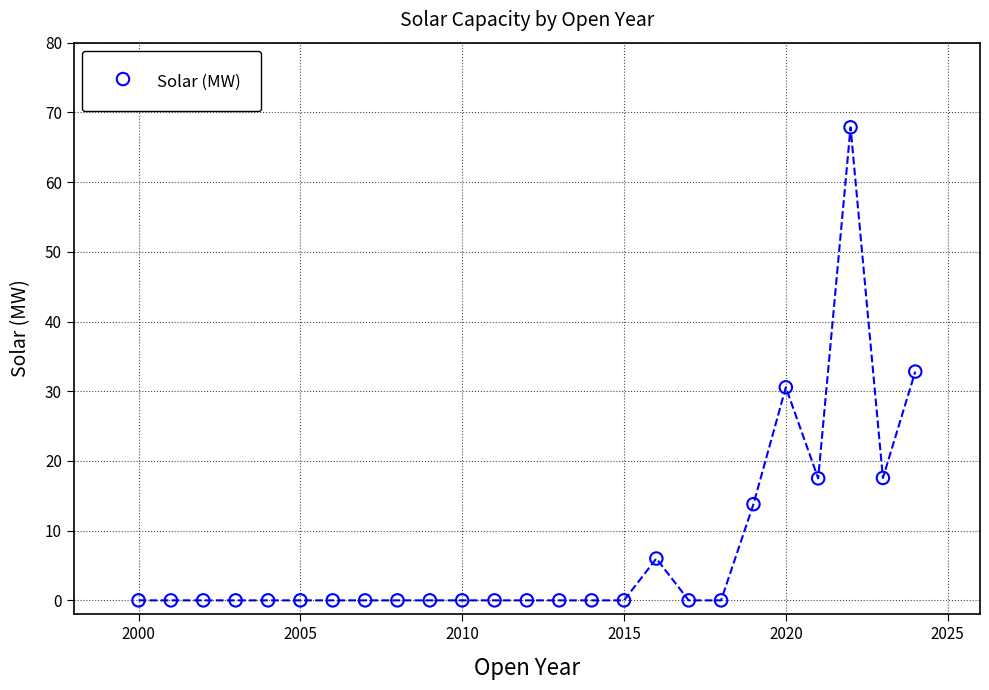

What is the range of X values (max minus min)?

24.0